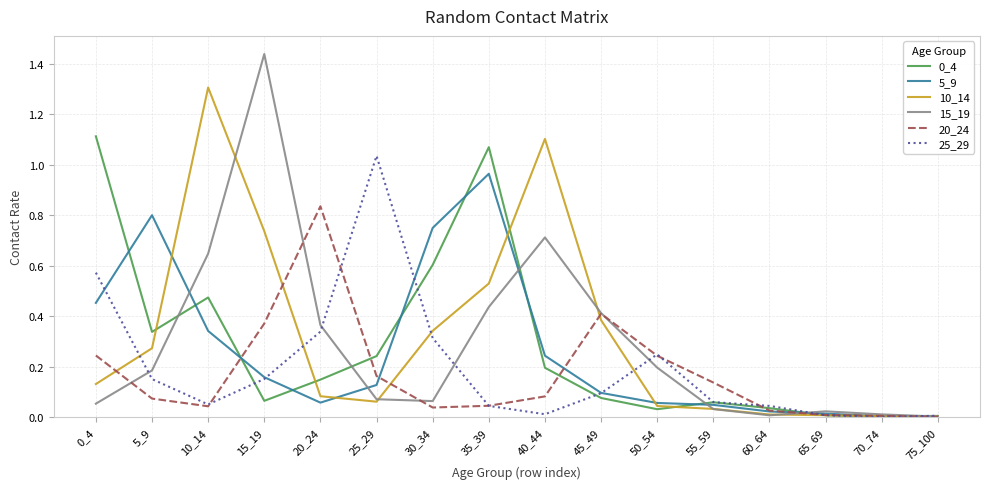

Is it true that 15_19 equals 0.6 at 10_14?

True